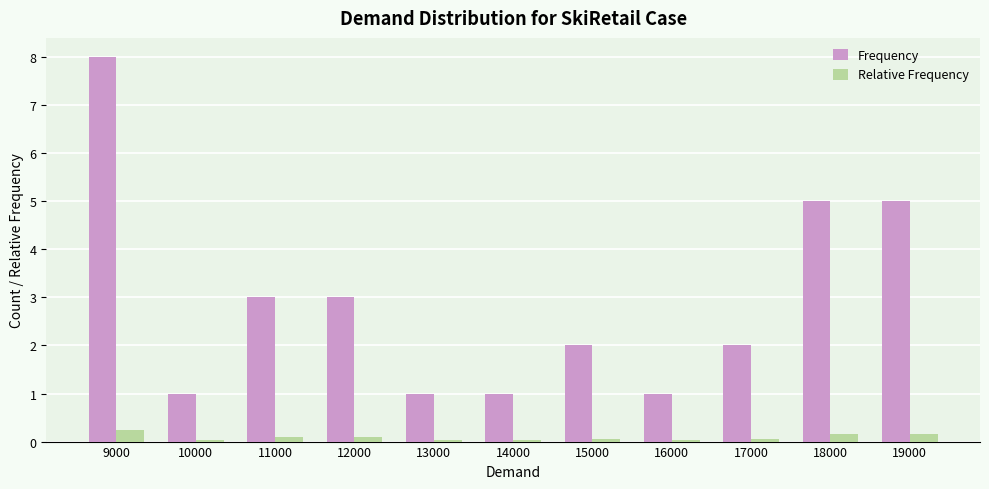

Which series has the widest spread of values?

Frequency